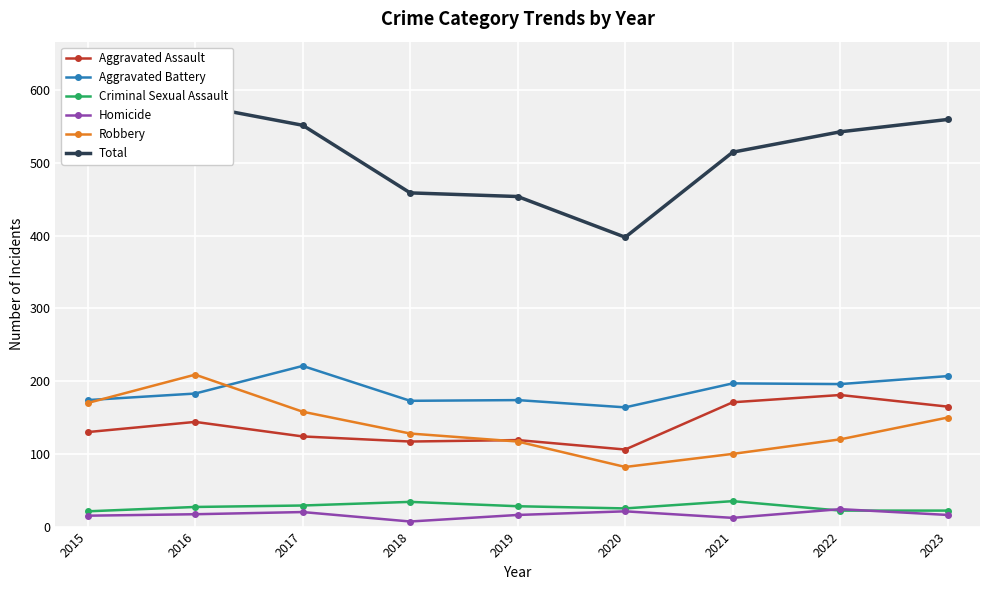

What is the lowest value of the Criminal Sexual Assault series?

21